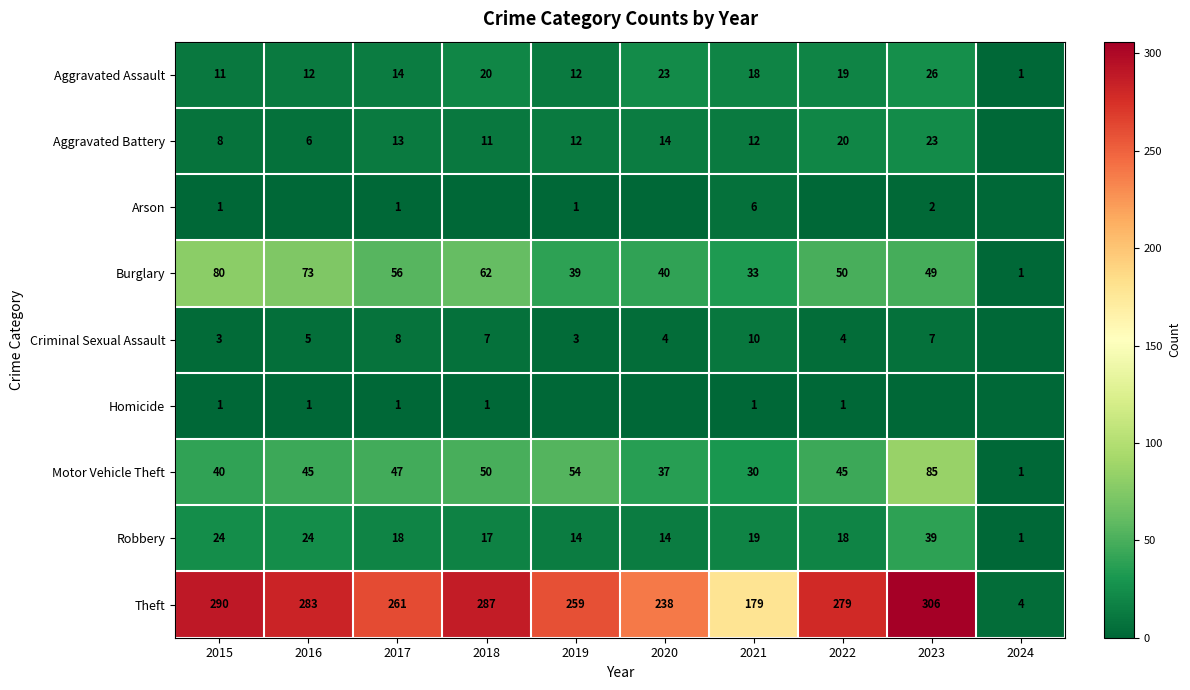

True or false: Homicide has a value of 0 at 2017.

False